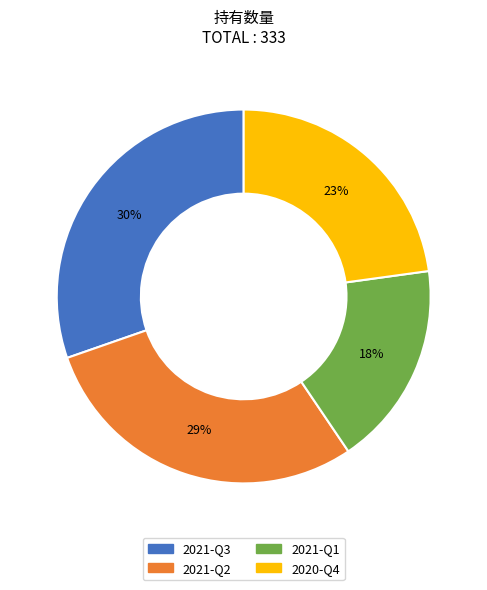

The 2021-Q3 slice represents 30% of the pie. True or false?

True